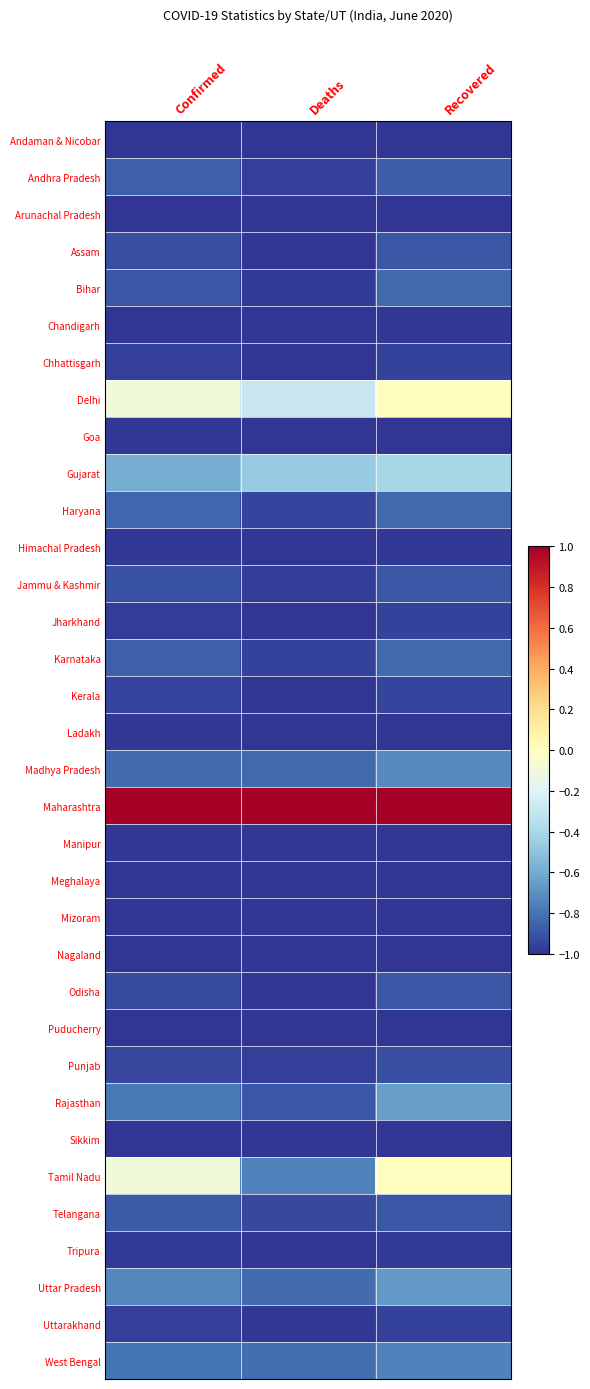

Which series has the largest total across all categories?

Maharashtra